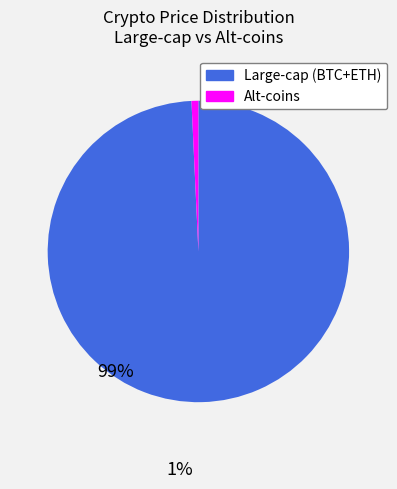

Does any single category account for the majority?

Yes